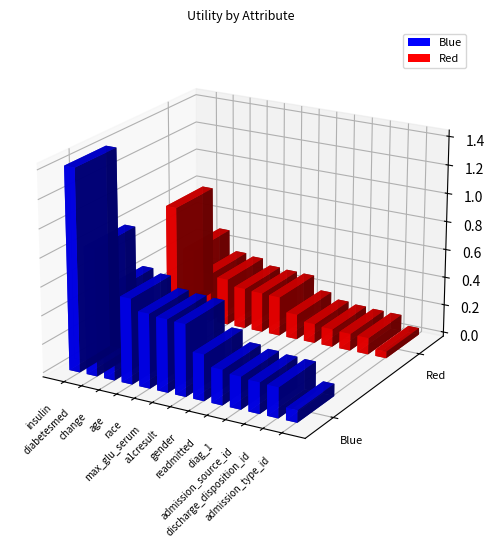

Is the value of Blue at diag_1 greater than the value of Red at a1cresult?

No